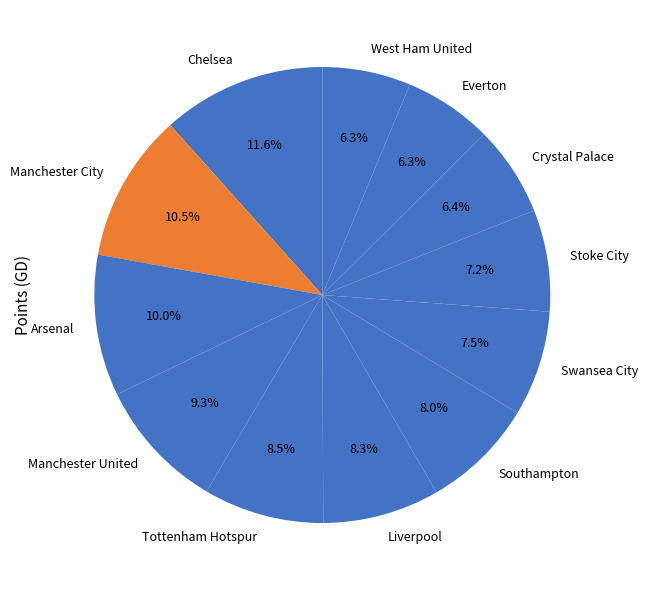

The Stoke City slice represents 15% of the pie. True or false?

False